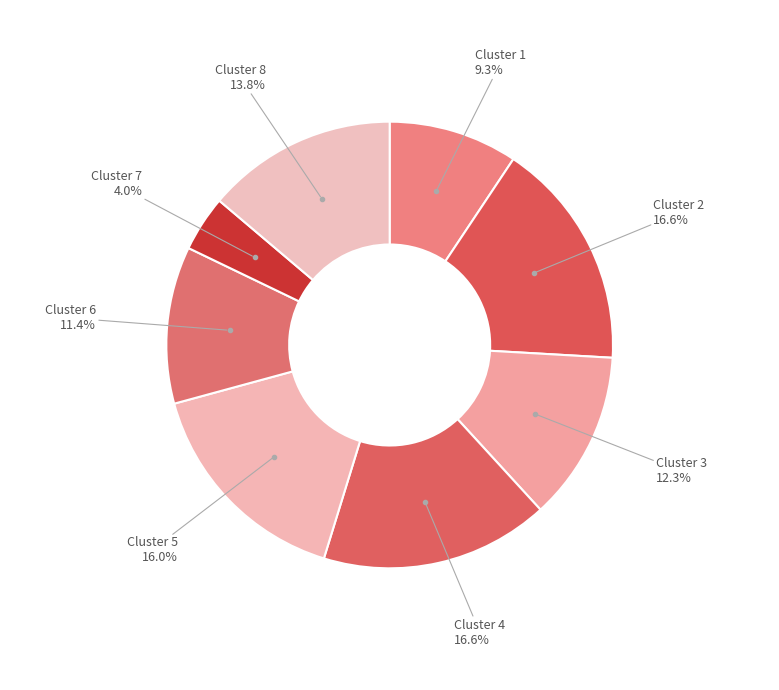

How many segments does this pie chart have?

8